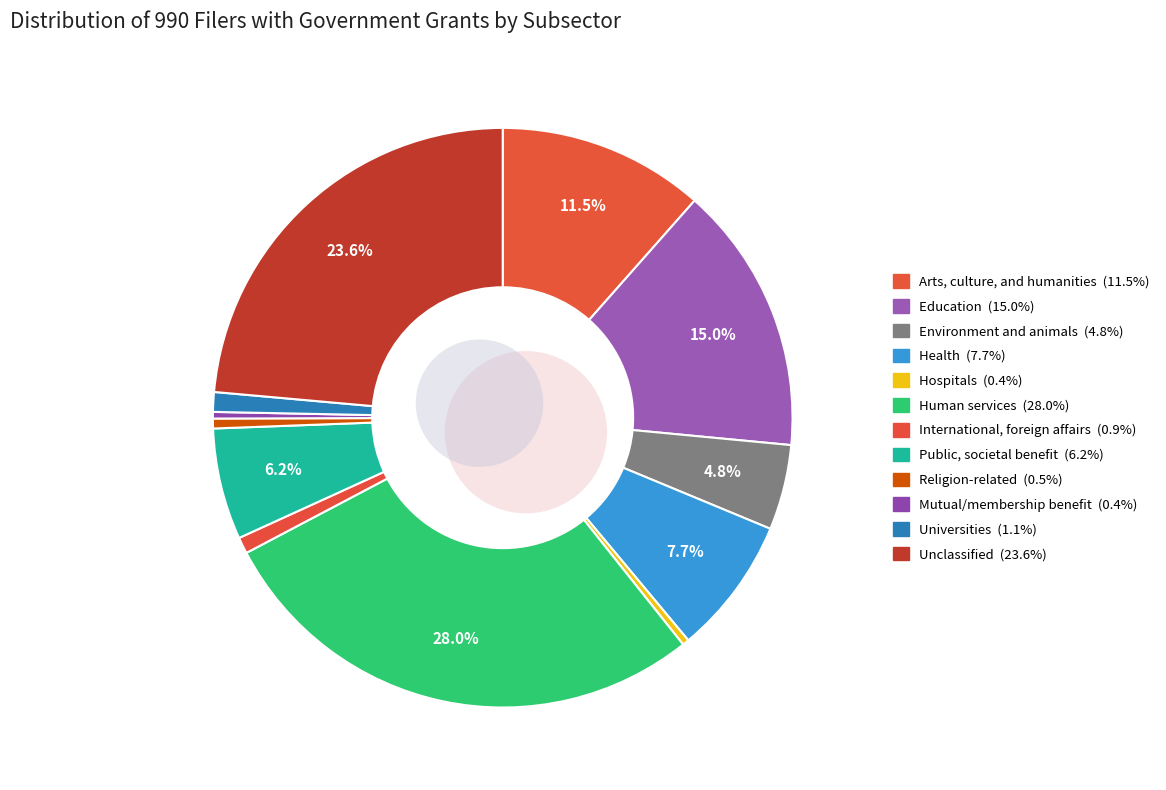

What is the change in value from Education to Public, societal benefit?

-48